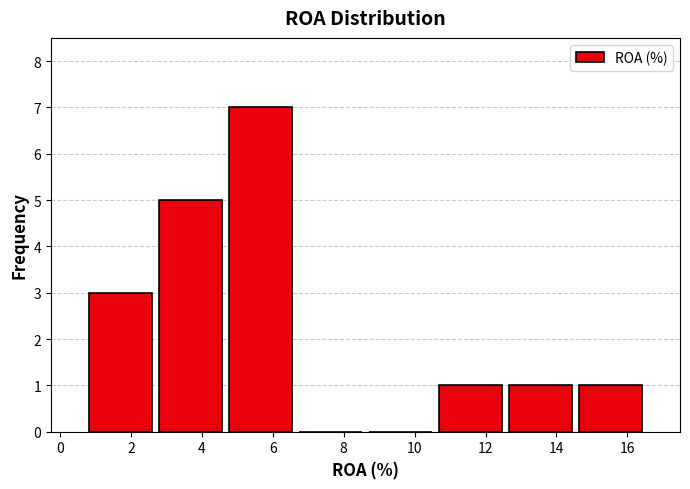

Reading left to right, transcribe this chart: for each bar, give the range it covers on the x-axis and its height. Neither the bar edges nor the heights are printed on the chart, so give them approximately, as read against the axes.

0.8 to 2.8: 3
2.8 to 4.6: 5
4.6 to 6.6: 7
6.6 to 8.6: 0
8.6 to 10.6: 0
10.6 to 12.6: 1
12.6 to 14.6: 1
14.6 to 16.6: 1